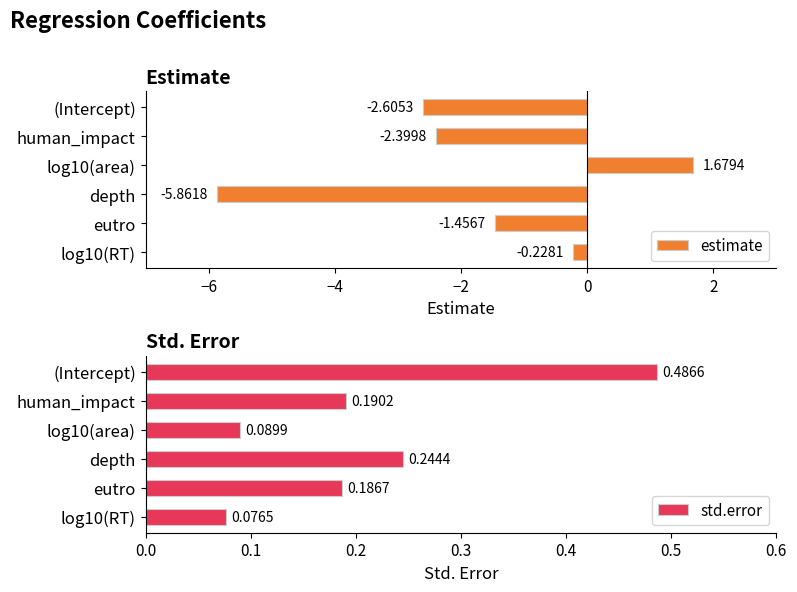

Which category has the lowest value in the estimate series?

depth